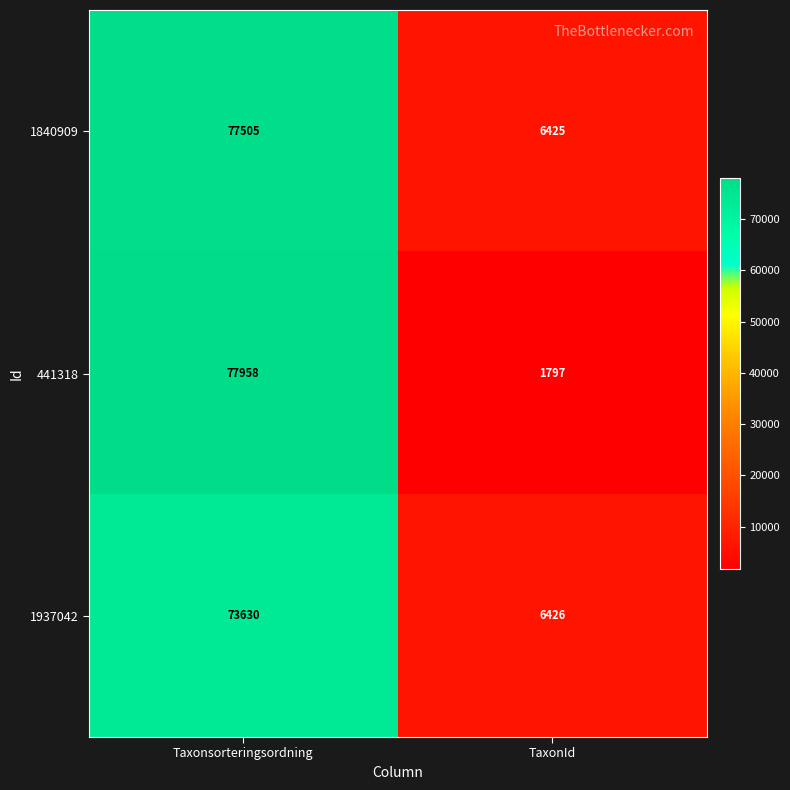

Rank the series by their maximum value, from highest to lowest.

441318, 1840909, 1937042